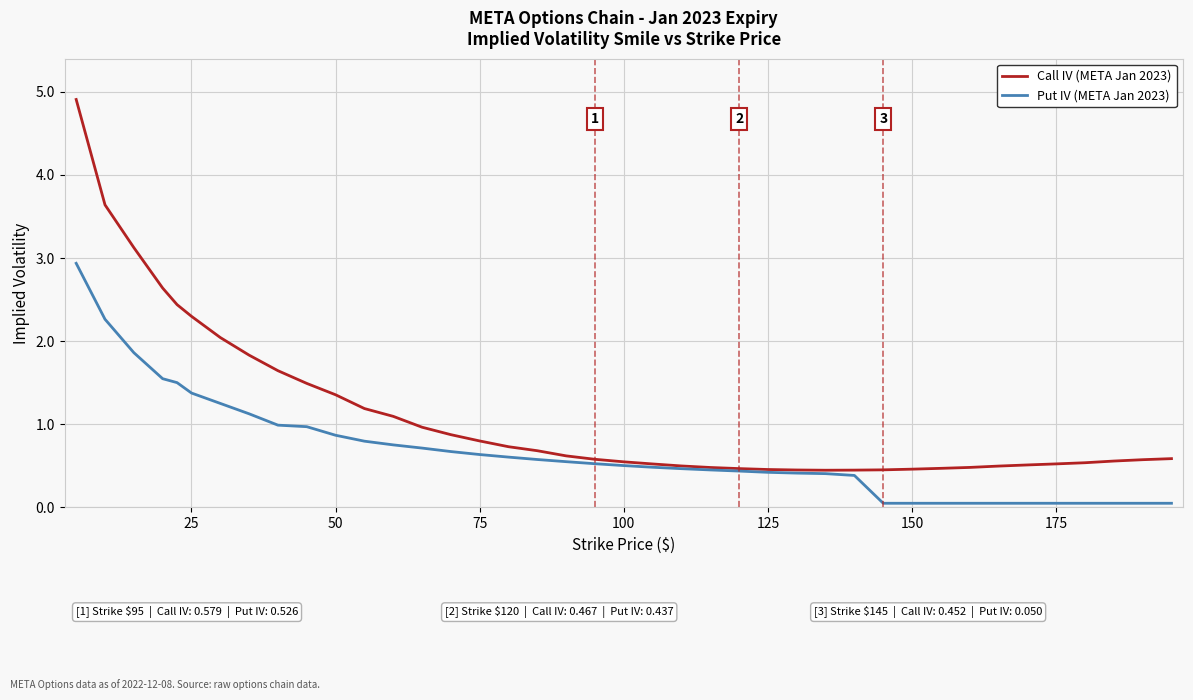

What is the sum of all Call IV (META Jan 2023) values?

44.9